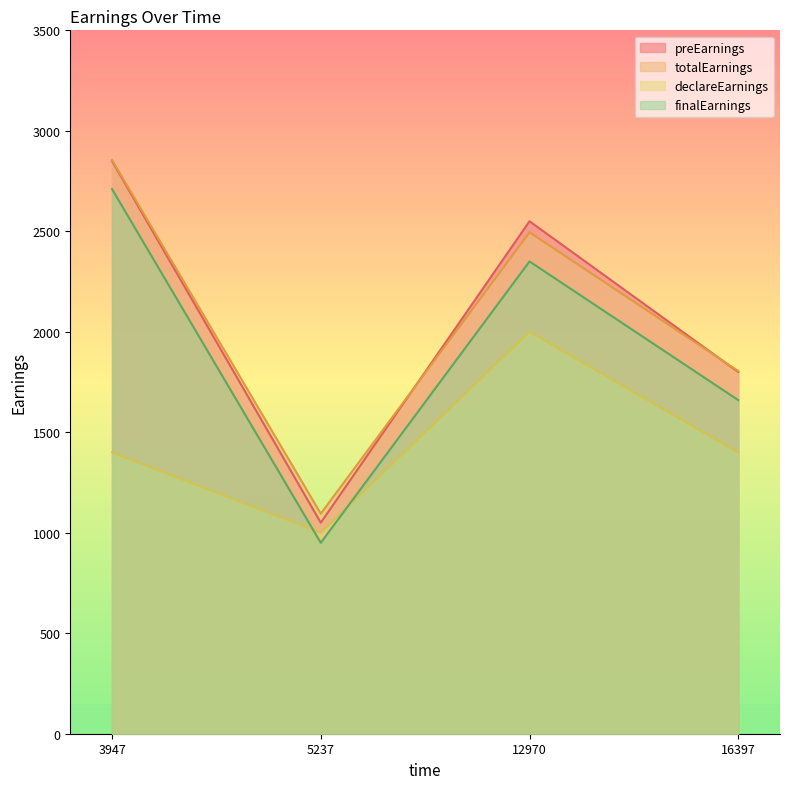

The preEarnings series shows 2410 at 16397. True or false?

False